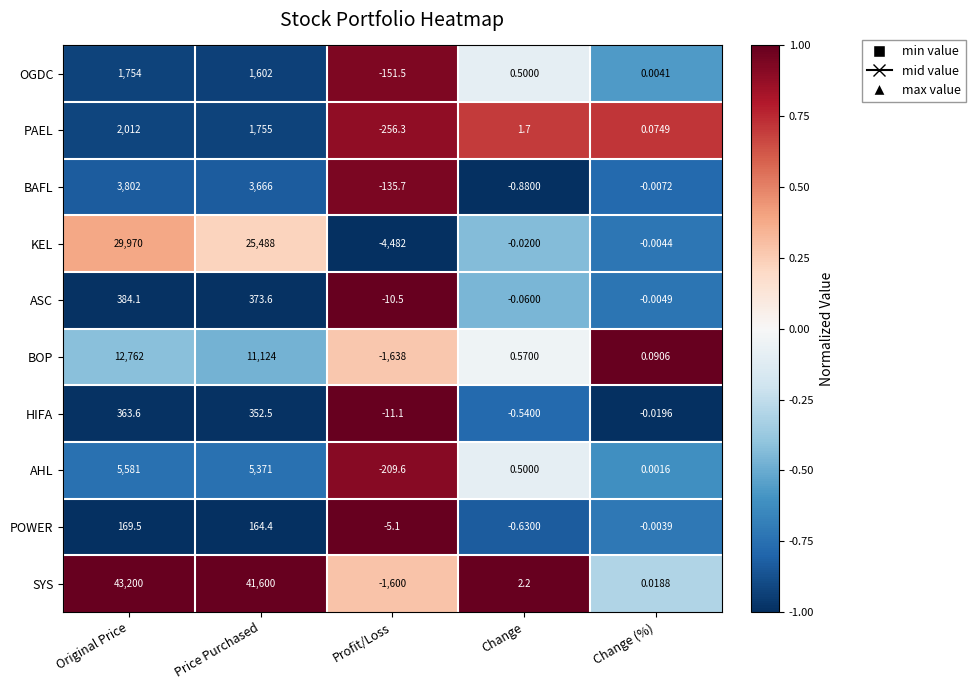

Is the value of SYS at Change (%) greater than the value of HIFA at Profit/Loss?

Yes